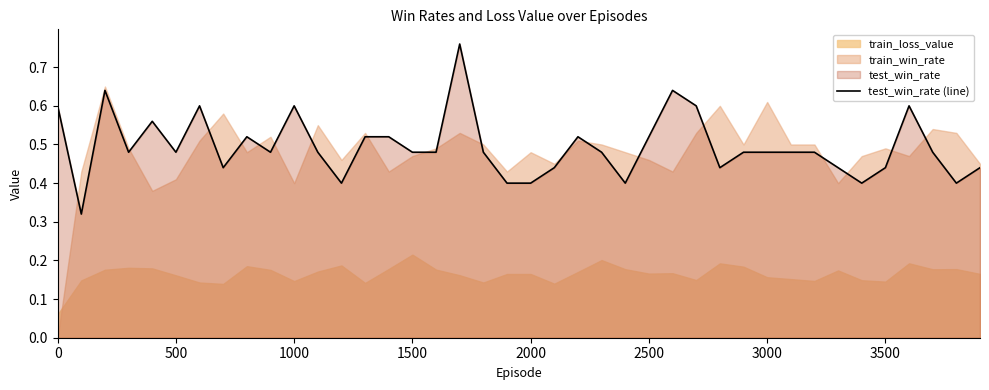

True or false: test_win_rate (line) has a value of 0.1 at 1000.

False